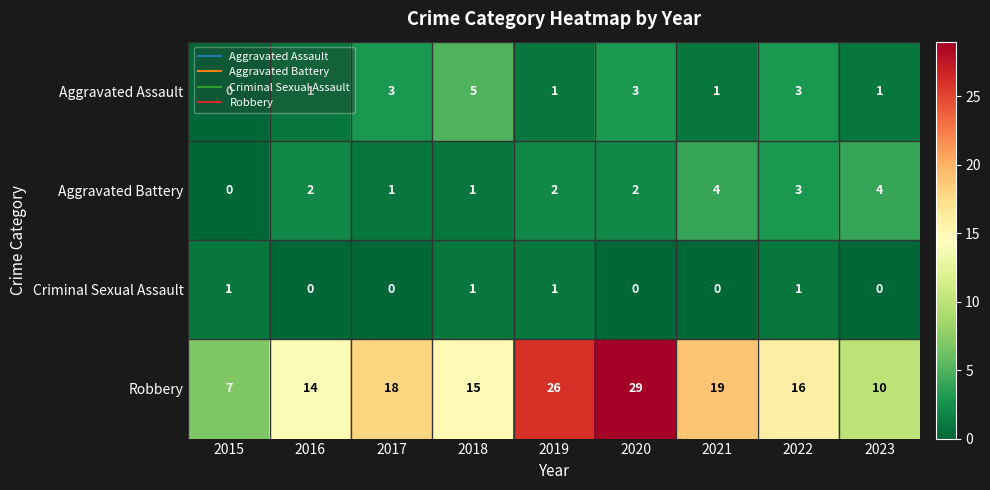

Where does the Robbery series first go above 16?

2017